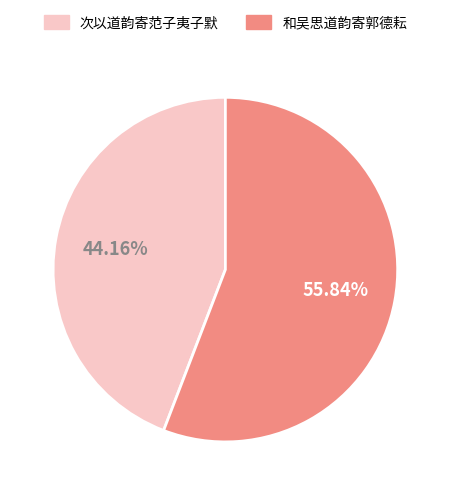

Does 和吴思道韵寄郭德耘 account for over 50% of the chart?

Yes